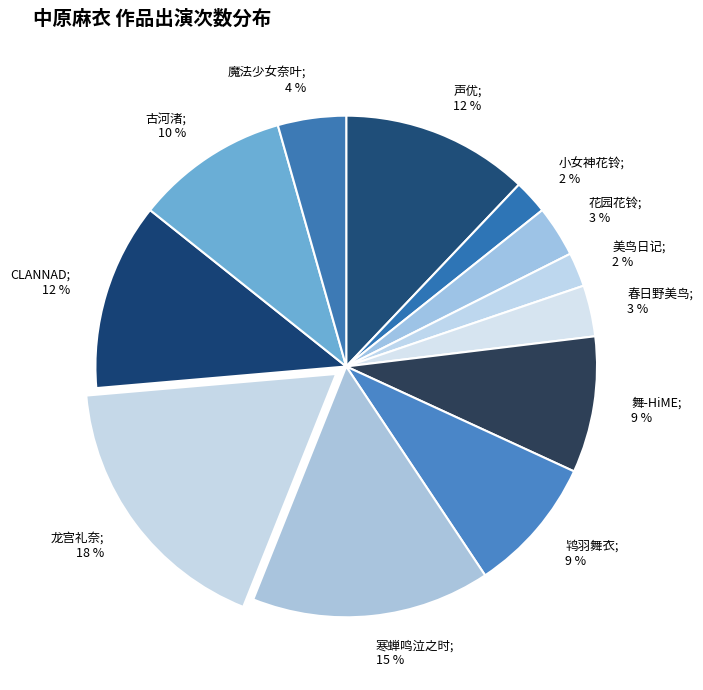

Which slice is the largest?

龙宫礼奈